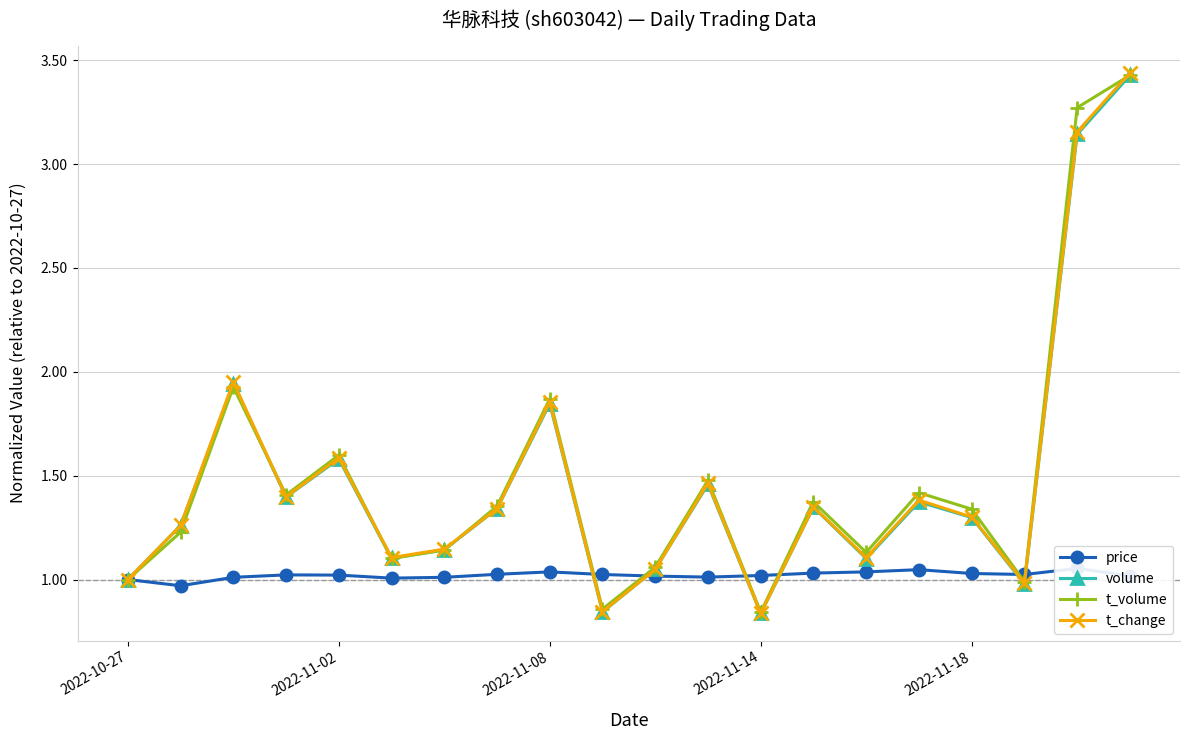

True or false: t_change has a value of 2.6 at 2022-11-08.

False